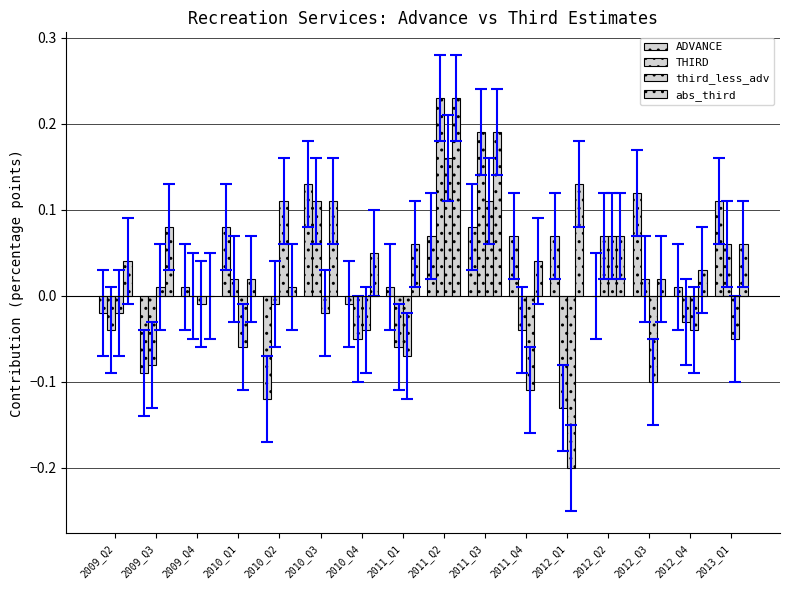

Reading right to left, list all the values displayed in this chart.

ADVANCE: 0.1	0.0	0.1	0.0	0.1	0.1	0.1	0.1	0.0	-0.0	0.1	-0.1	0.1	0.0	-0.1	-0.0
THIRD: 0.1	-0.0	0.0	0.1	-0.1	-0.0	0.2	0.2	-0.1	-0.1	0.1	-0.0	0.0	0.0	-0.1	-0.0
third_less_adv: -0.1	-0.0	-0.1	0.1	-0.2	-0.1	0.1	0.2	-0.1	-0.0	-0.0	0.1	-0.1	-0.0	0.0	-0.0
abs_third: 0.1	0.0	0.0	0.1	0.1	0.0	0.2	0.2	0.1	0.1	0.1	0.0	0.0	0.0	0.1	0.0